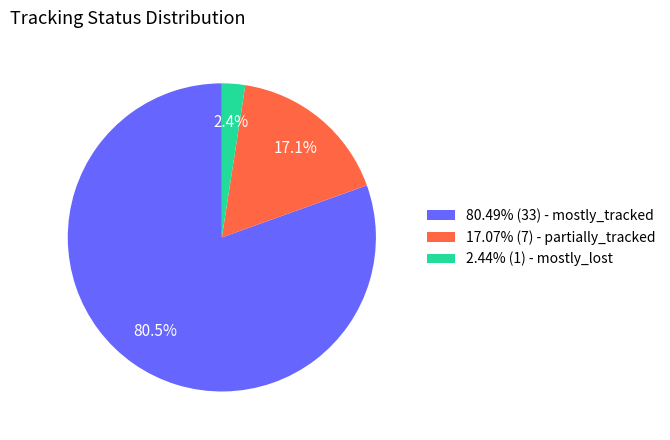

Does 80.49% (33) - mostly_tracked account for over 50% of the chart?

Yes